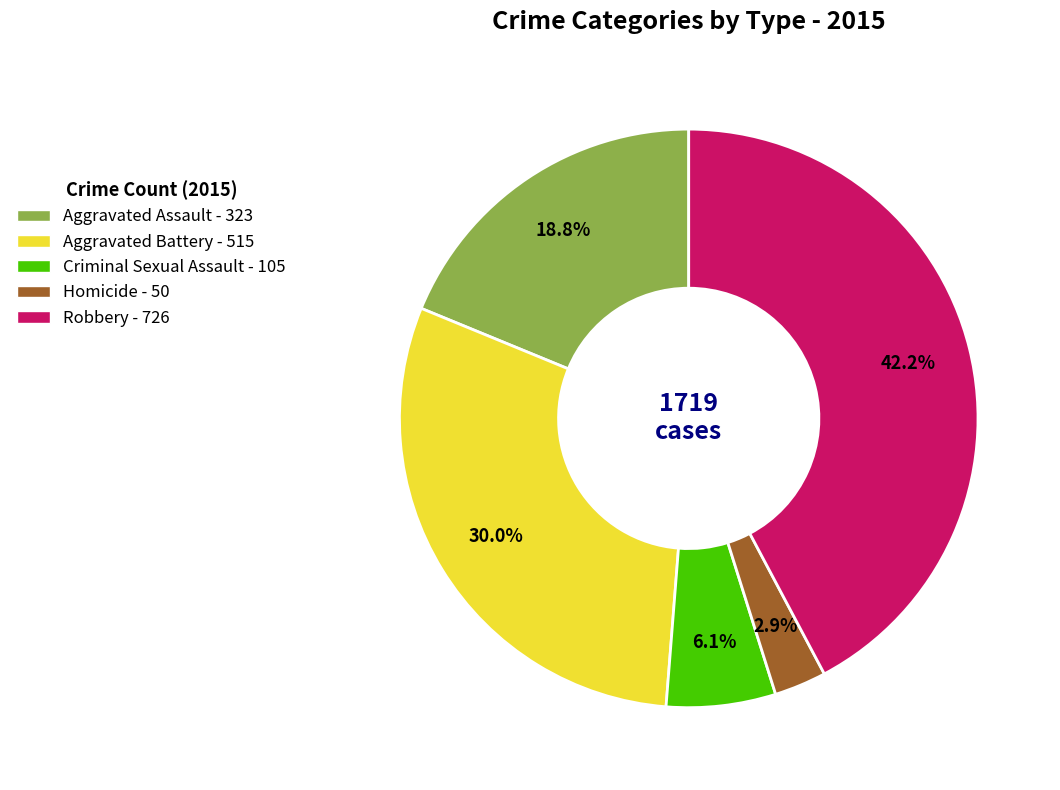

Between Robbery and Aggravated Battery, which is larger?

Robbery